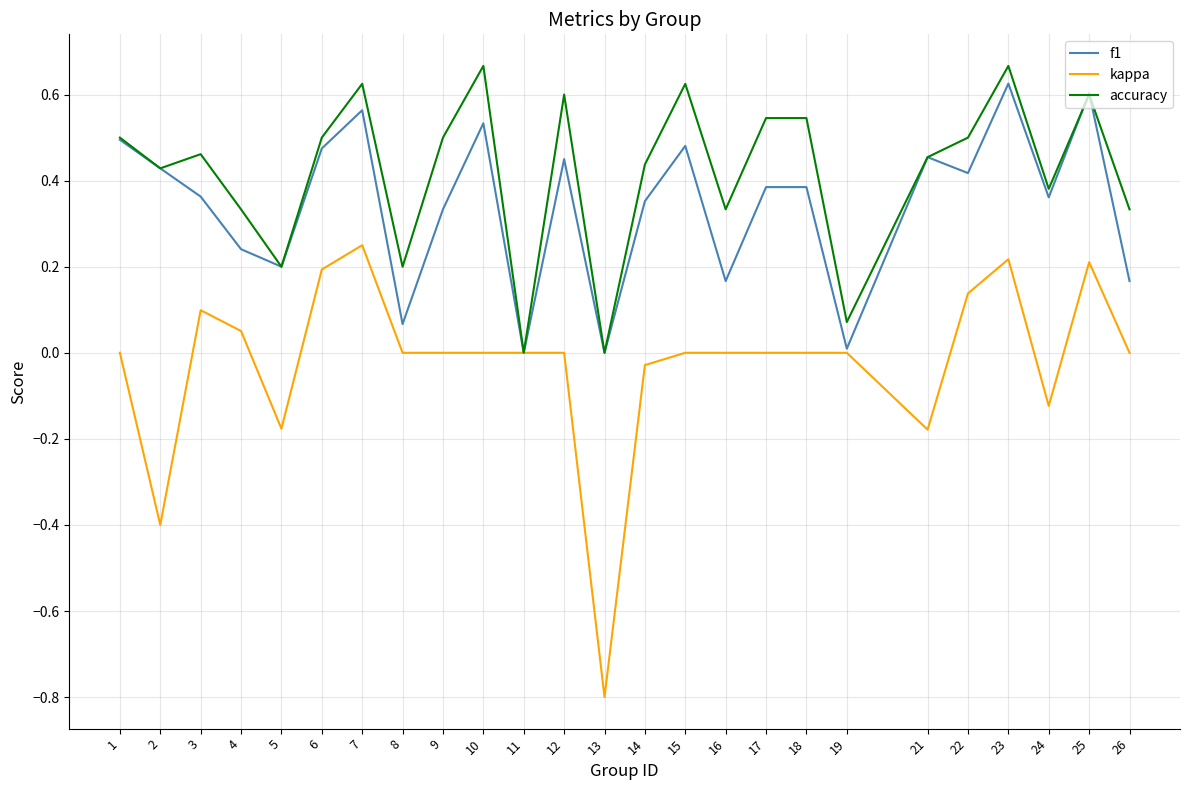

Which series has the largest range (max minus min)?

kappa